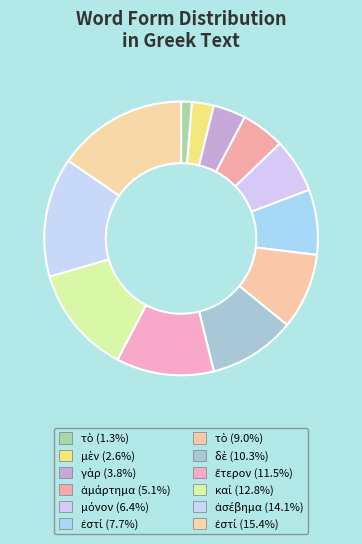

Count the number of slices in the pie.

12